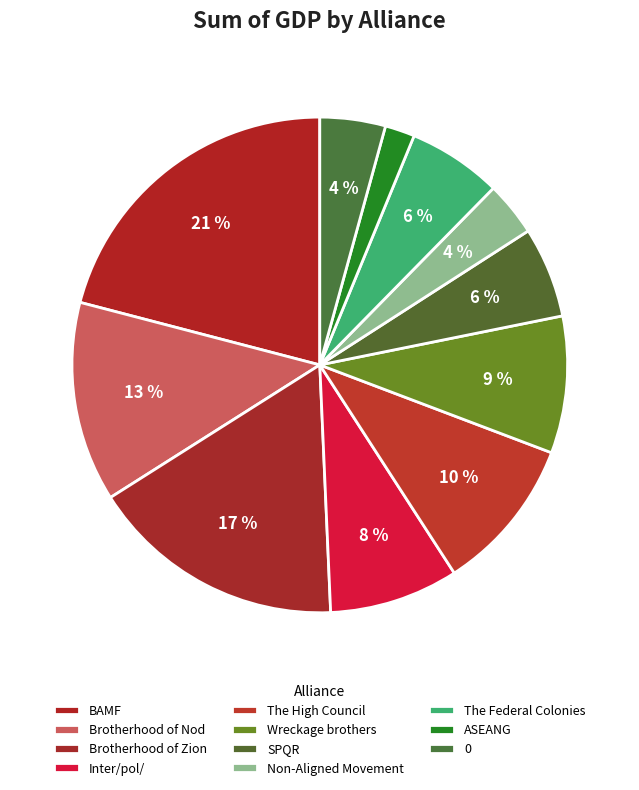

How many segments does this pie chart have?

11